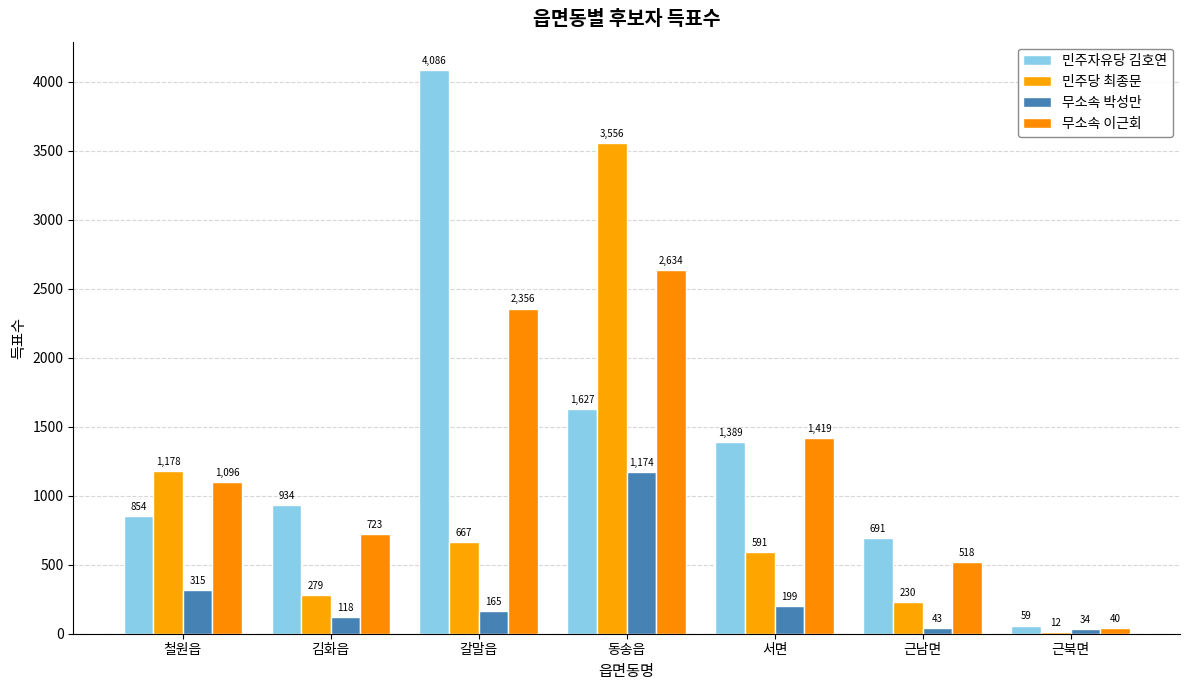

Is the value of 민주자유당 김호연 at 철원읍 greater than the value of 무소속 이근회 at 근남면?

Yes